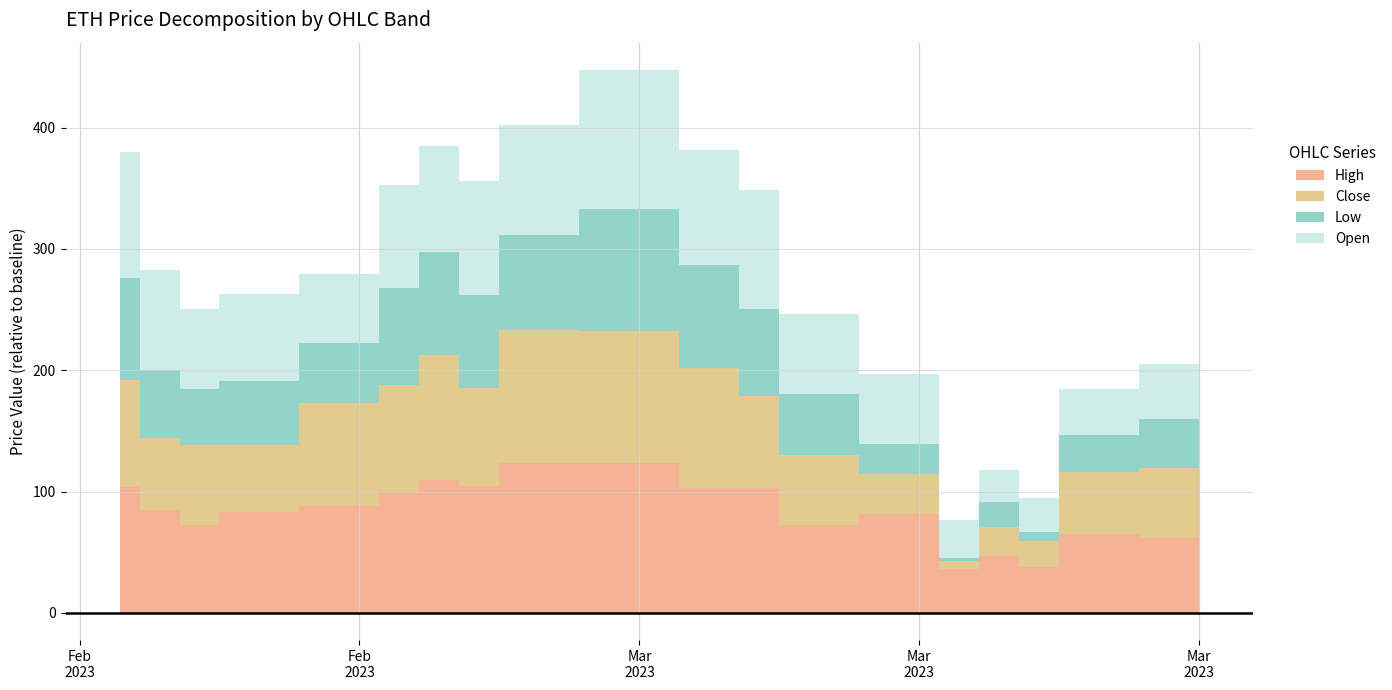

Between 2023-03-20 and 2023-02-22, which is larger?

2023-02-22